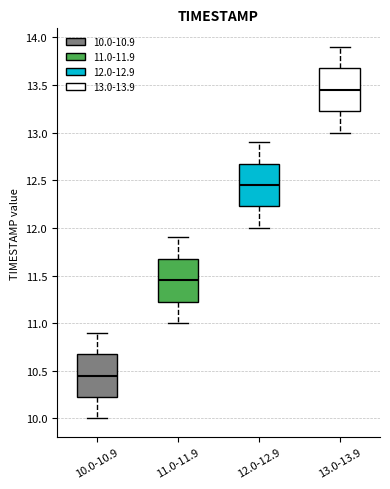

Reading left to right, read every box against the y-axis: the position of its median line, the range the box covers, and the ends of its whiskers. The values are not printed on the chart, so give them approximately, as read against the axis.

10.0-10.9: median 10.45, box 10.25 to 10.70, whiskers 10.00 to 10.90
11.0-11.9: median 11.45, box 11.25 to 11.70, whiskers 11.00 to 11.90
12.0-12.9: median 12.45, box 12.25 to 12.70, whiskers 12.00 to 12.90
13.0-13.9: median 13.45, box 13.25 to 13.70, whiskers 13.00 to 13.90